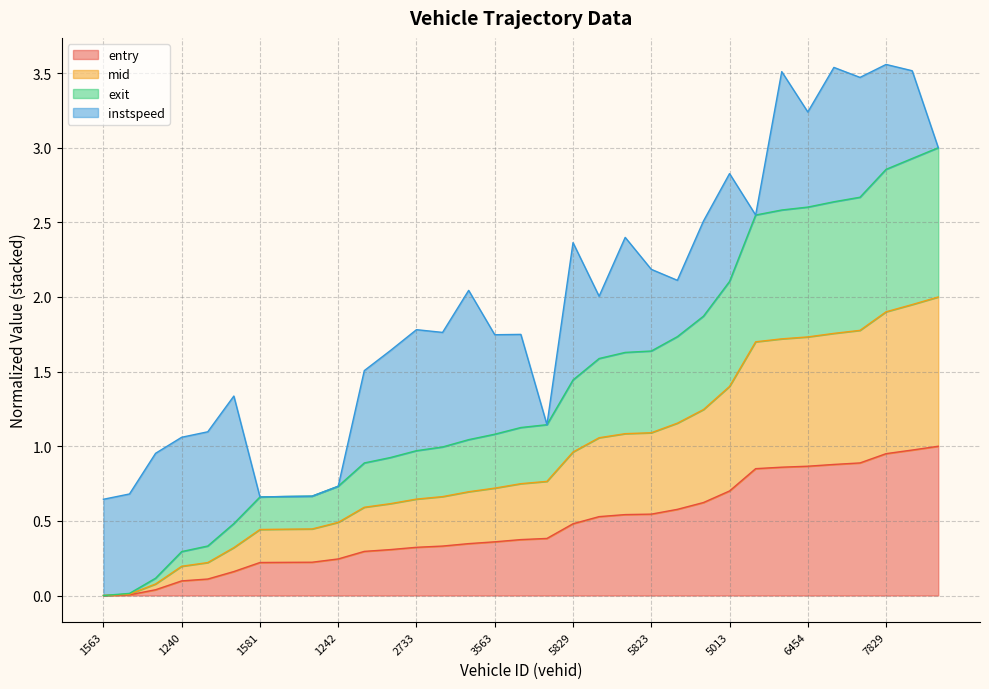

The value of entry at 1832 is 0.1. True or false?

False